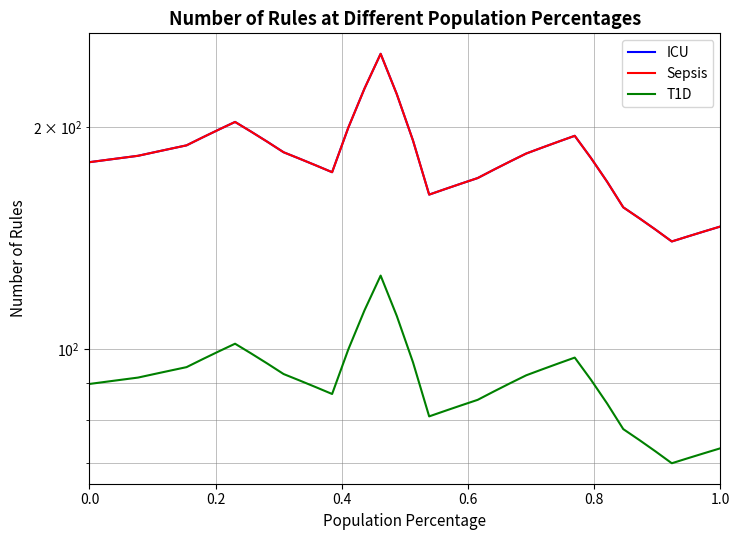

Reading left to right, what are all the values shown in this chart?

ICU: 179.3	180.5	181.7	182.9	184.9	186.9	188.9	193.7	198.5	203.3	197.2	191.0	184.9	181.2	177.5	173.7	199.7	225.6	251.5	221.7	191.8	162.0	164.9	167.7	170.6	175.1	179.7	184.2	187.7	191.2	194.7	181.7	168.7	155.7	150.4	145.2	139.9	142.2	144.4	146.6
Sepsis: 179.3	180.5	181.7	182.9	184.9	186.9	188.9	193.7	198.5	203.3	197.2	191.0	184.9	181.2	177.5	173.7	199.7	225.6	251.5	221.7	191.8	162.0	164.9	167.7	170.6	175.1	179.7	184.2	187.7	191.2	194.7	181.7	168.7	155.7	150.4	145.2	139.9	142.2	144.4	146.6
T1D: 89.6	90.2	90.8	91.4	92.5	93.5	94.5	96.9	99.3	101.7	98.6	95.5	92.5	90.6	88.7	86.9	99.8	112.8	125.8	110.8	95.9	81.0	82.4	83.9	85.3	87.6	89.8	92.1	93.8	95.6	97.3	90.8	84.3	77.8	75.2	72.6	70.0	71.1	72.2	73.3